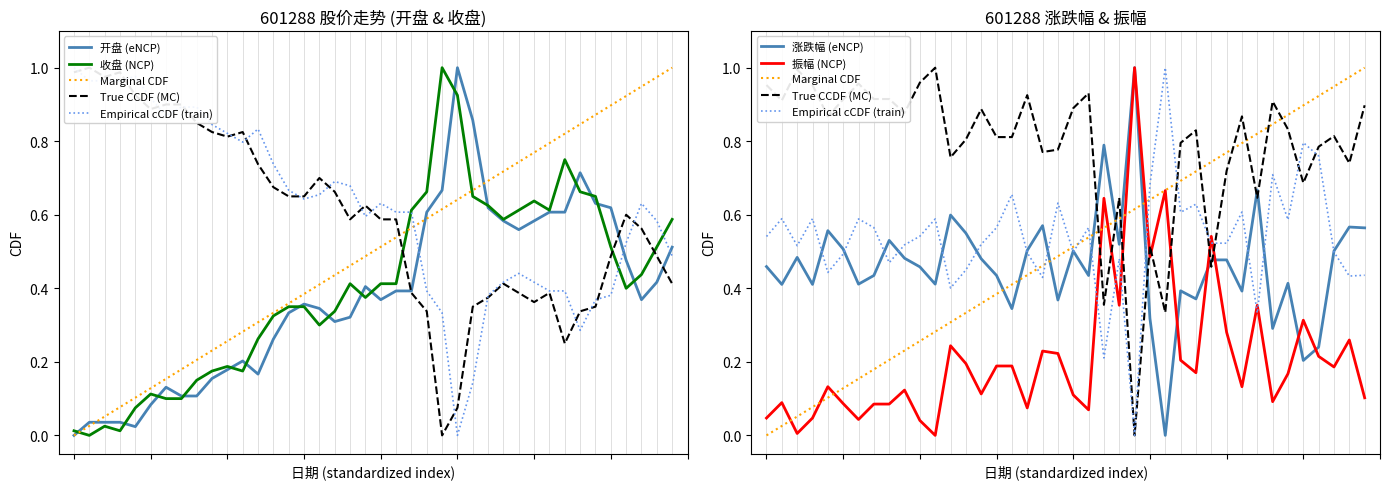

Which series has the largest range (max minus min)?

开盘